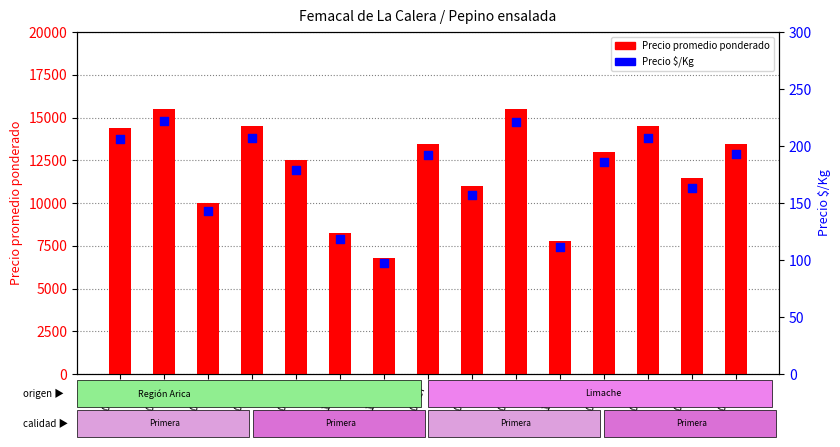

At how many categories does at least one series exceed 5128?

15